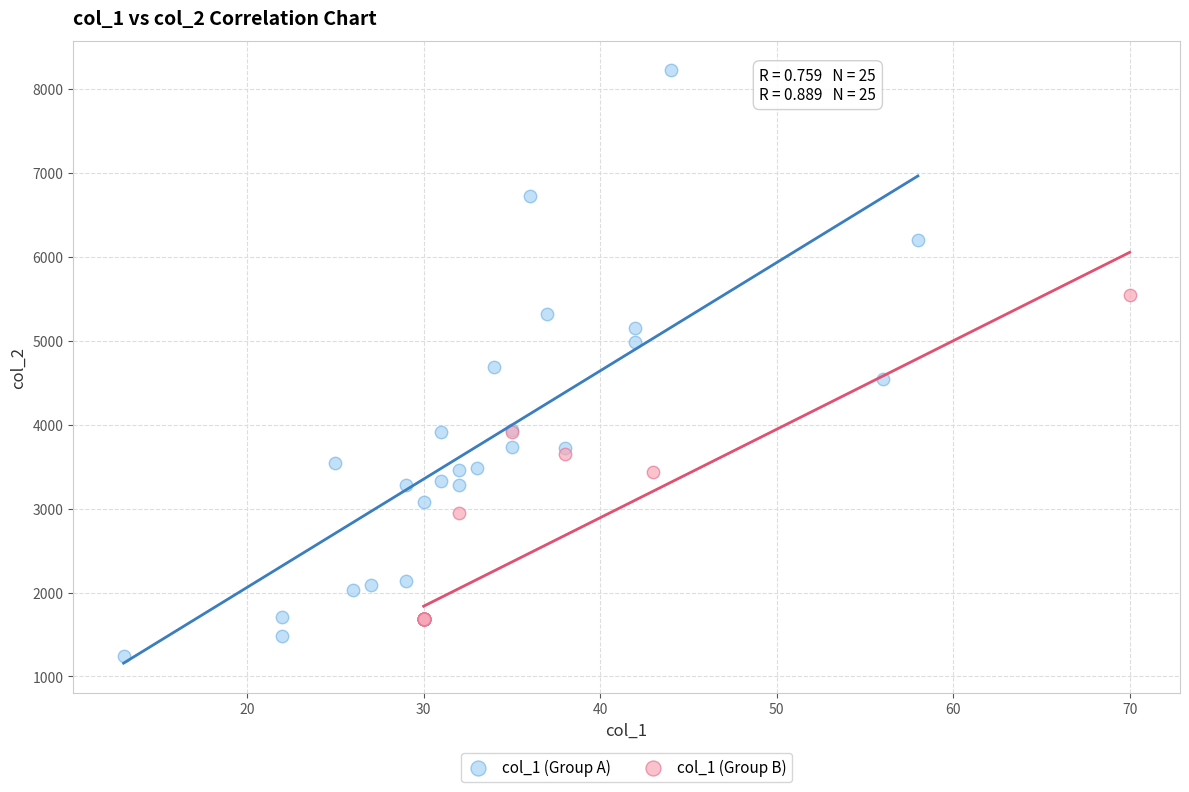

Which series has the largest Y range (max minus min)?

col_1 (Group A)